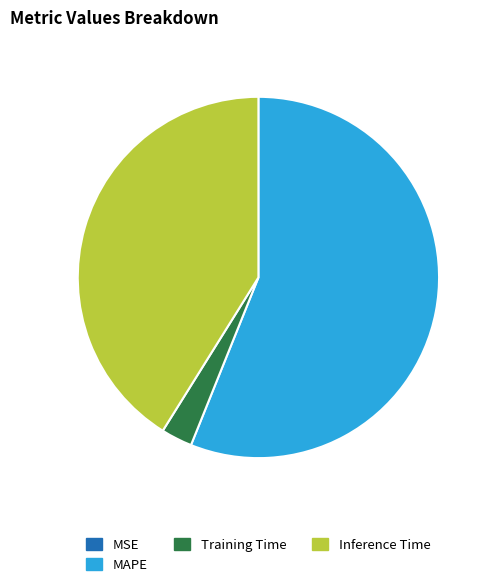

Does MAPE account for over 50% of the chart?

Yes